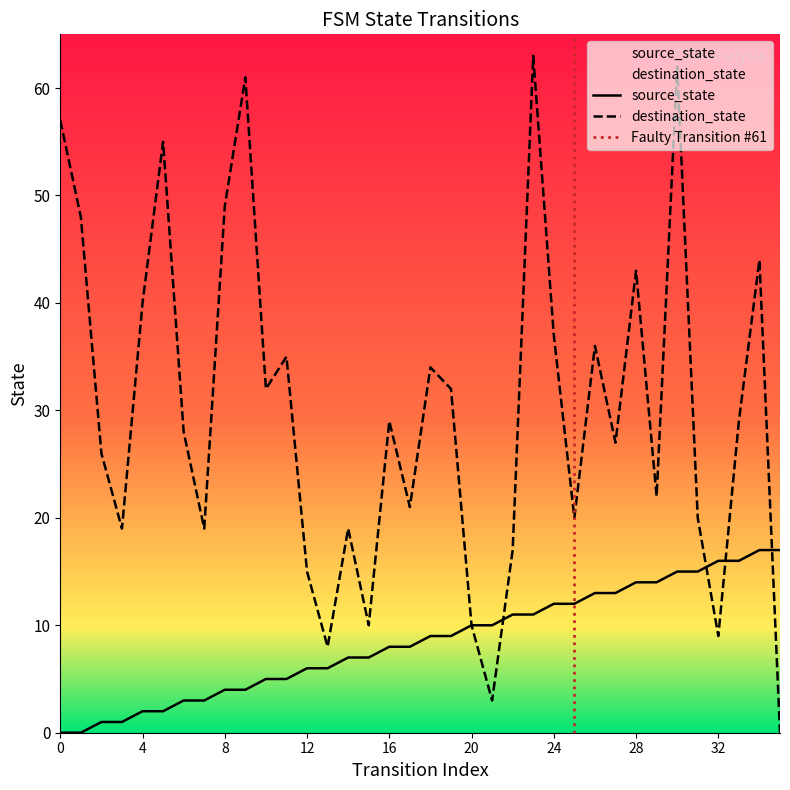

What is the value of the source_state point at the 17th from the left?

8